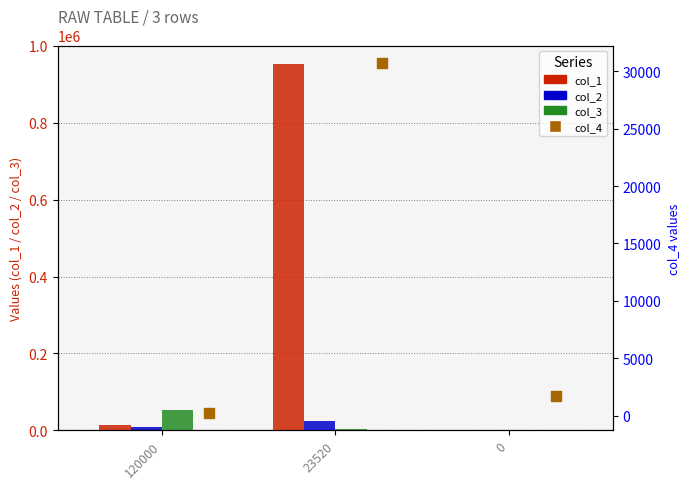

What is the total value across all series at 0?

2172.8